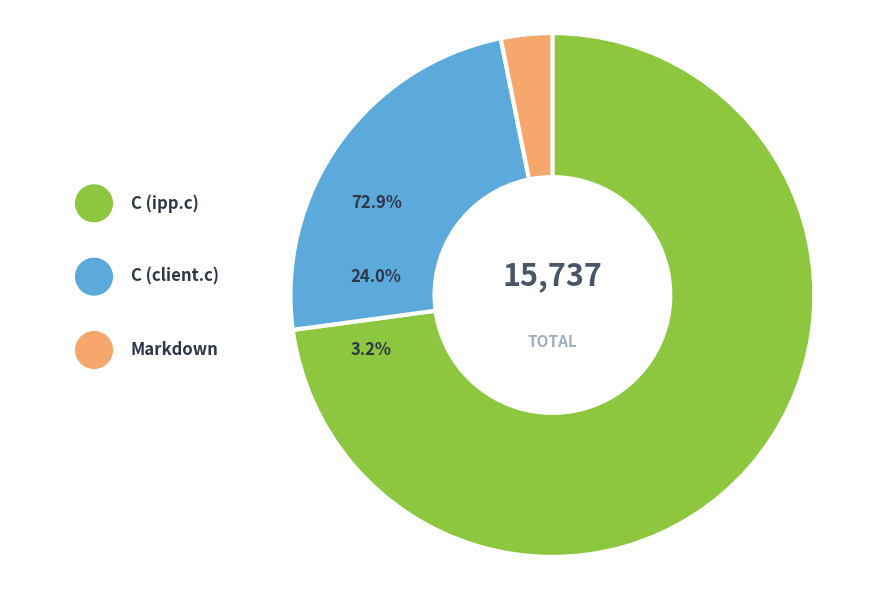

What is the largest slice in the pie chart?

C (ipp.c)